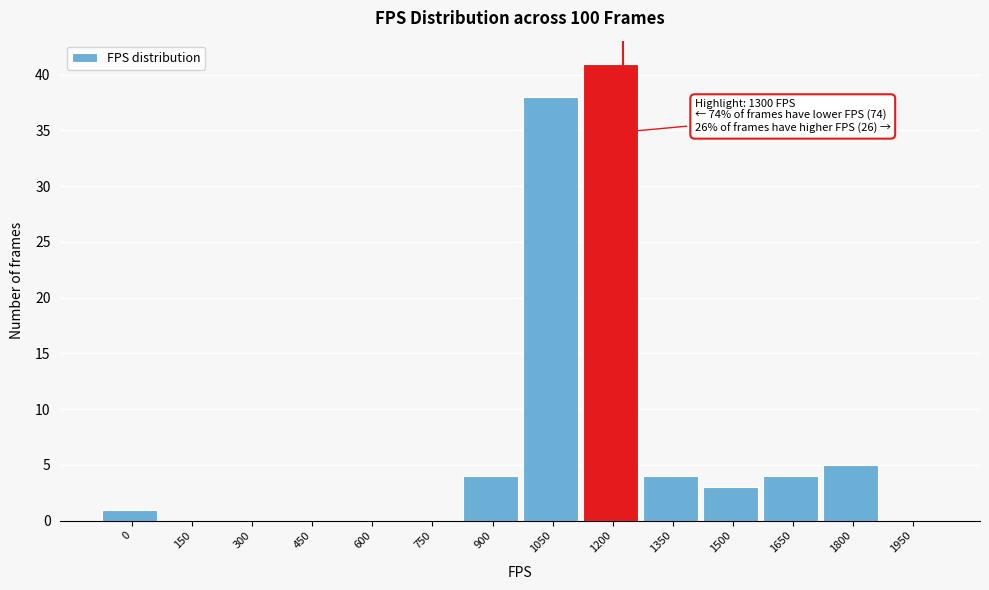

Reading left to right, what are all the values shown in this chart?

0=1	150=0	300=0	450=0	600=0	750=0	900=4	1050=38	1200=41	1350=4	1500=3	1650=4	1800=5	1950=0